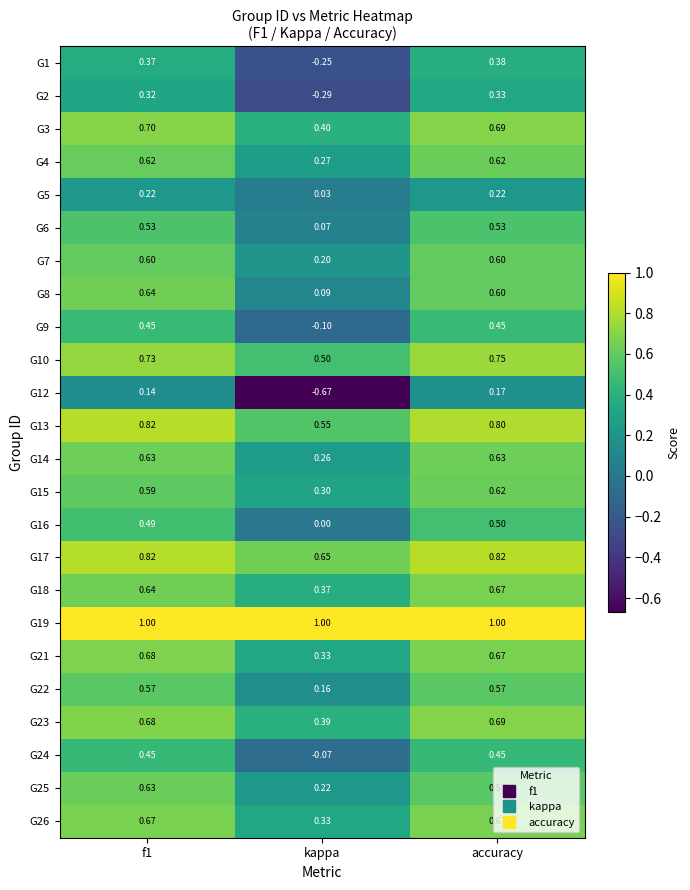

Which category has the lowest value in the G23 series?

kappa